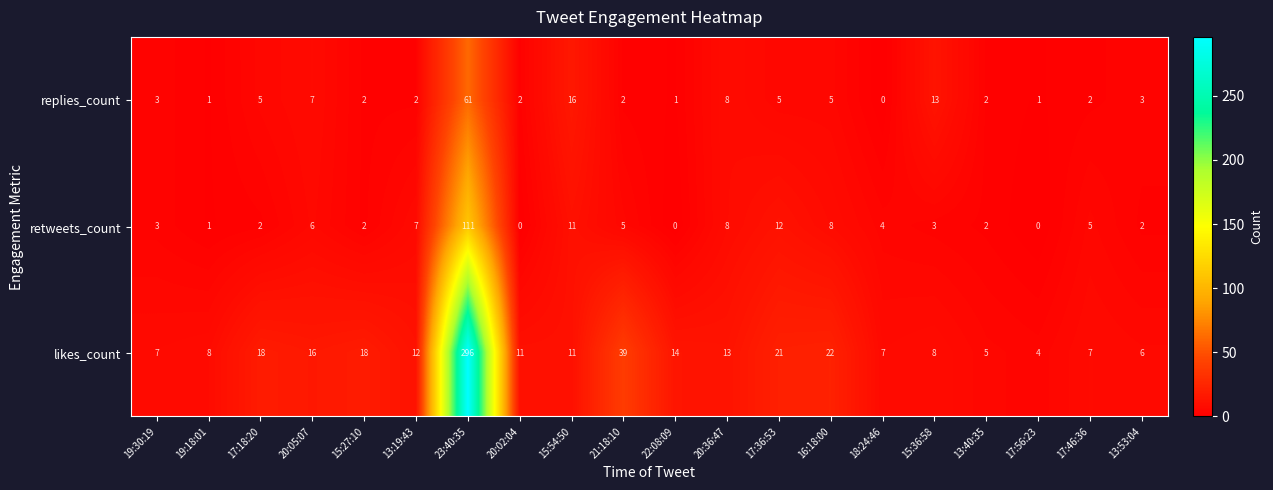

How many series are shown in this chart?

3